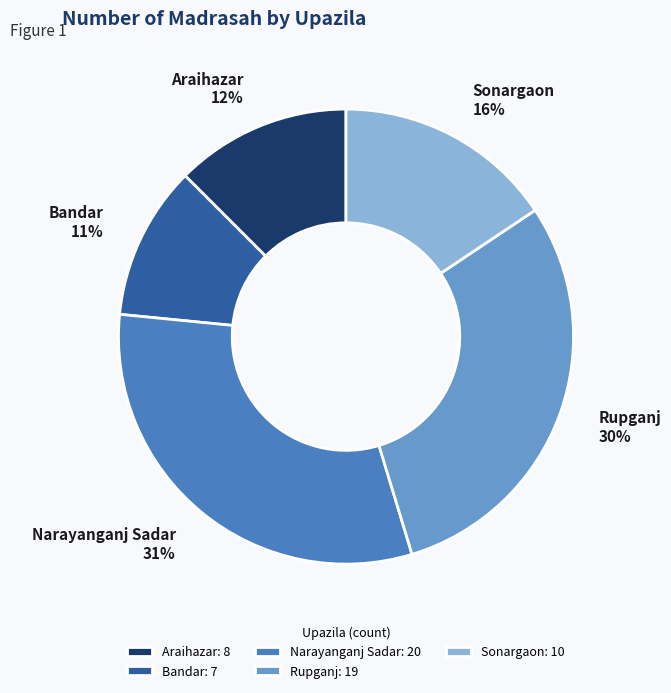

True or false: Sonargaon accounts for 28% of the total.

False